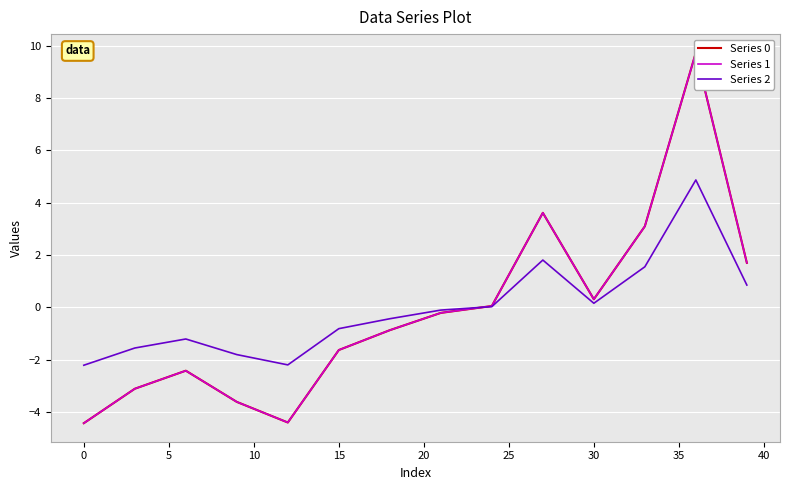

Is the value of Series 0 at 17 greater than the value of Series 2 at 17?

No